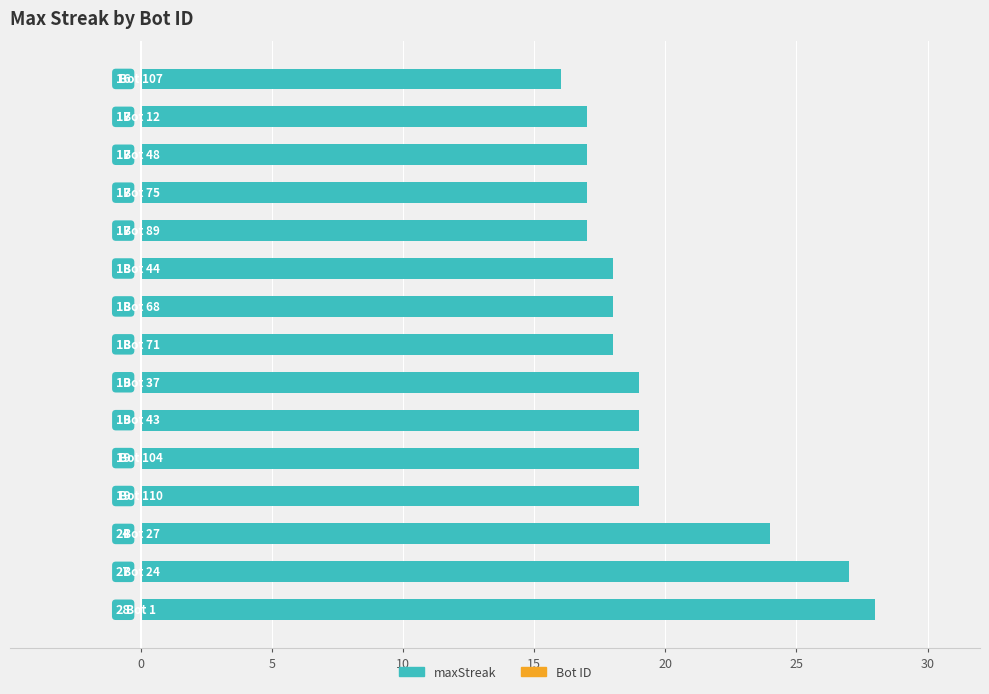

What is the minimum value shown in the chart?

16